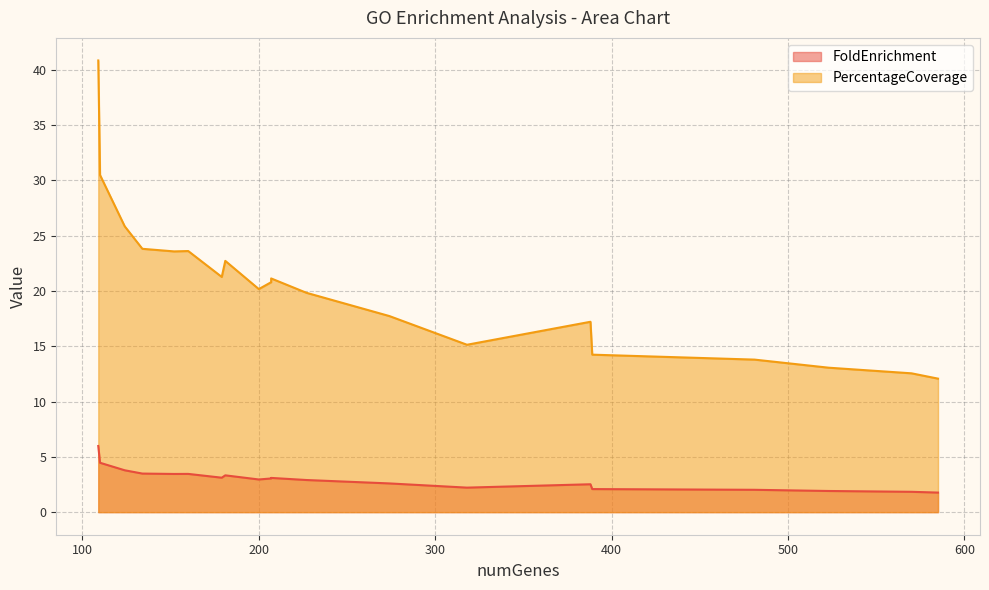

What is the lowest value of the FoldEnrichment series?

1.8